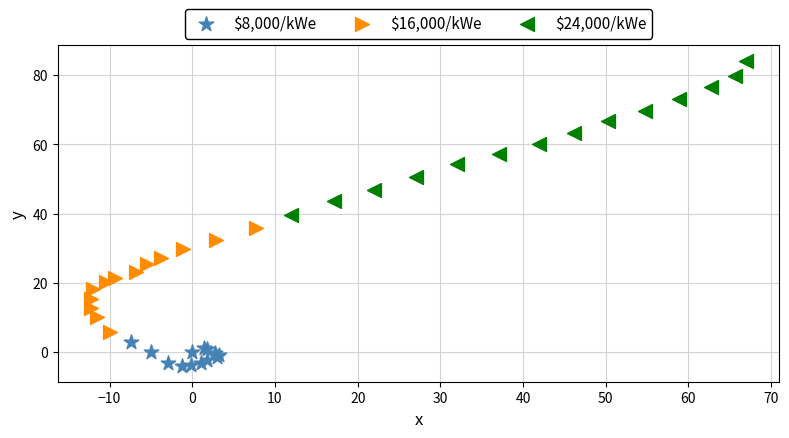

Which series has the largest Y range (max minus min)?

$24,000/kWe